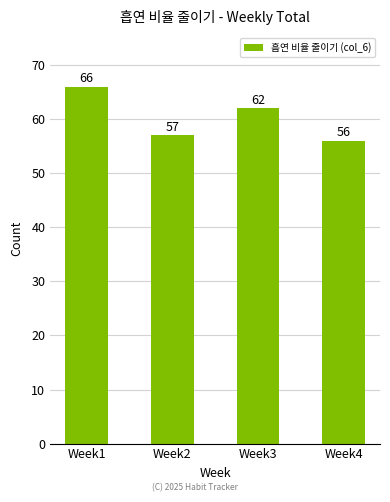

Rank the categories by value from lowest to highest.

Week4, Week2, Week3, Week1